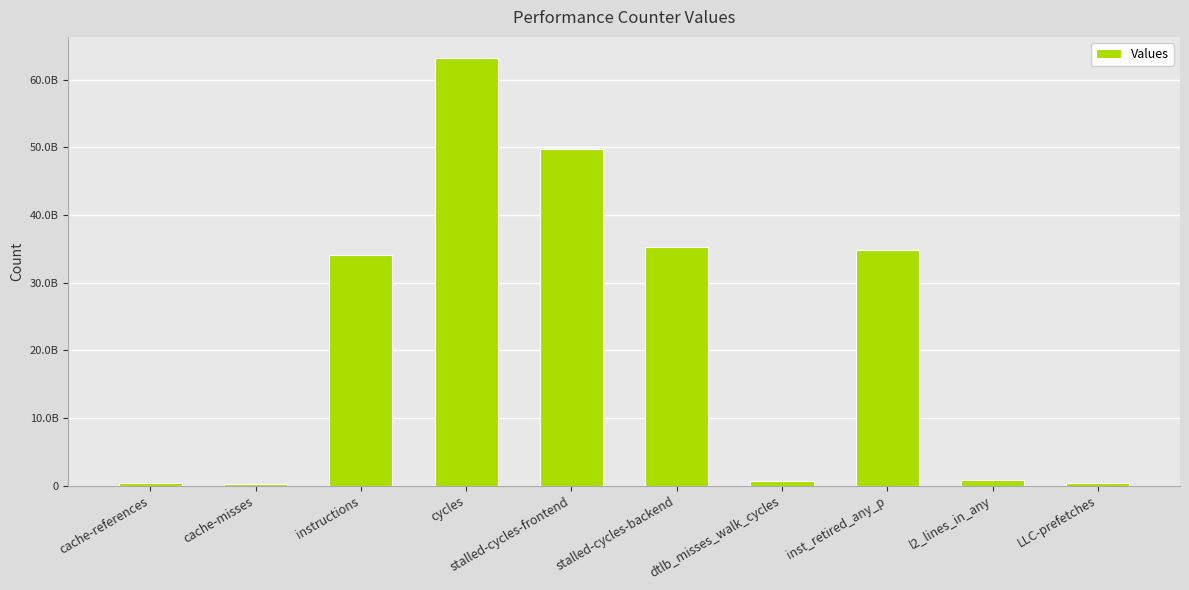

What is the label of the 3rd bar from the left?

instructions